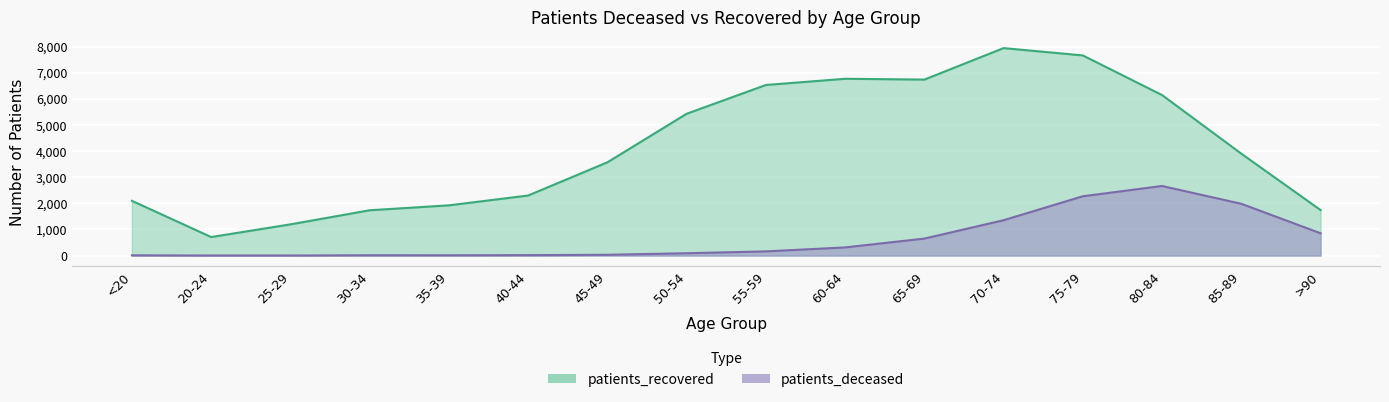

What is the difference between the highest and lowest values at >90?

889